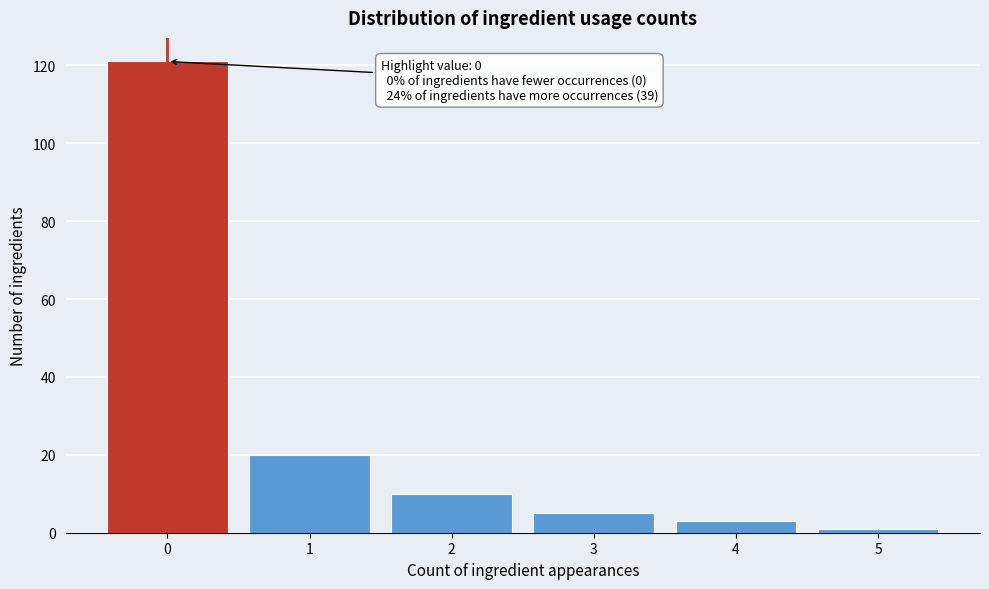

Over which range of the x-axis is the bar tallest?

-0.5 to 0.5